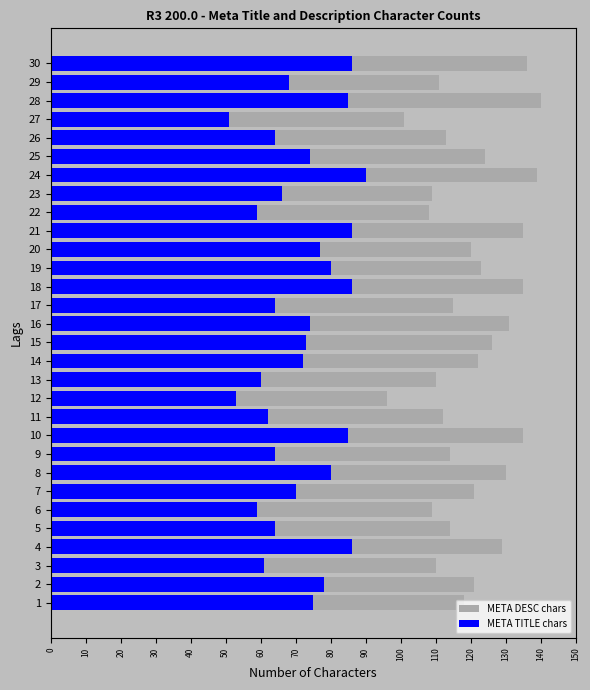

Rank the series at 25 from lowest to highest value.

META TITLE chars, META DESC chars